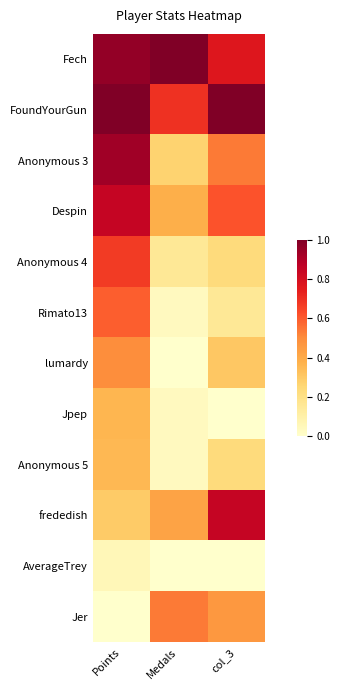

How many data points does each series have?

3